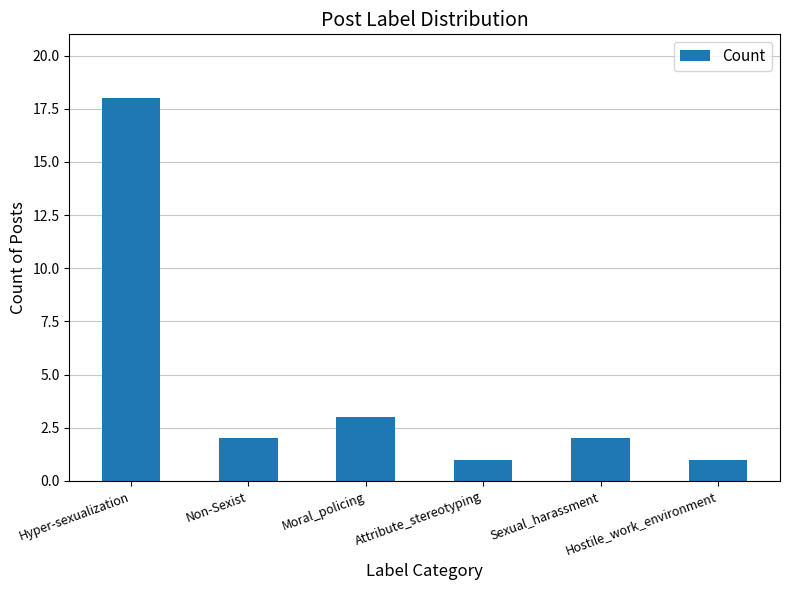

Where is the data nearest to the value 9?

Moral_policing